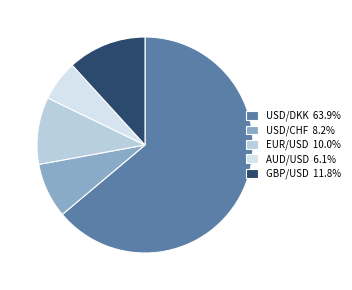

Count the number of slices in the pie.

5